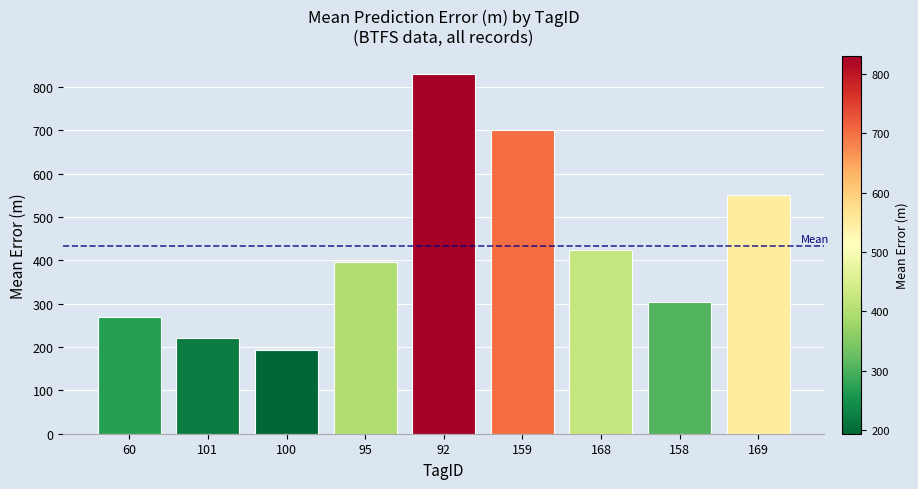

True or false: the data shows 668.8 at 168.

False